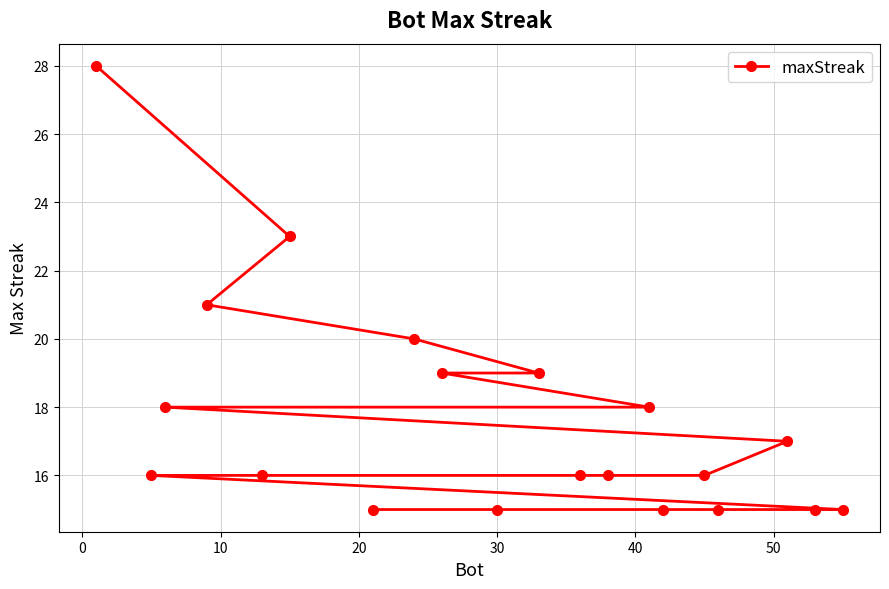

What is the maximum value shown in the chart?

28